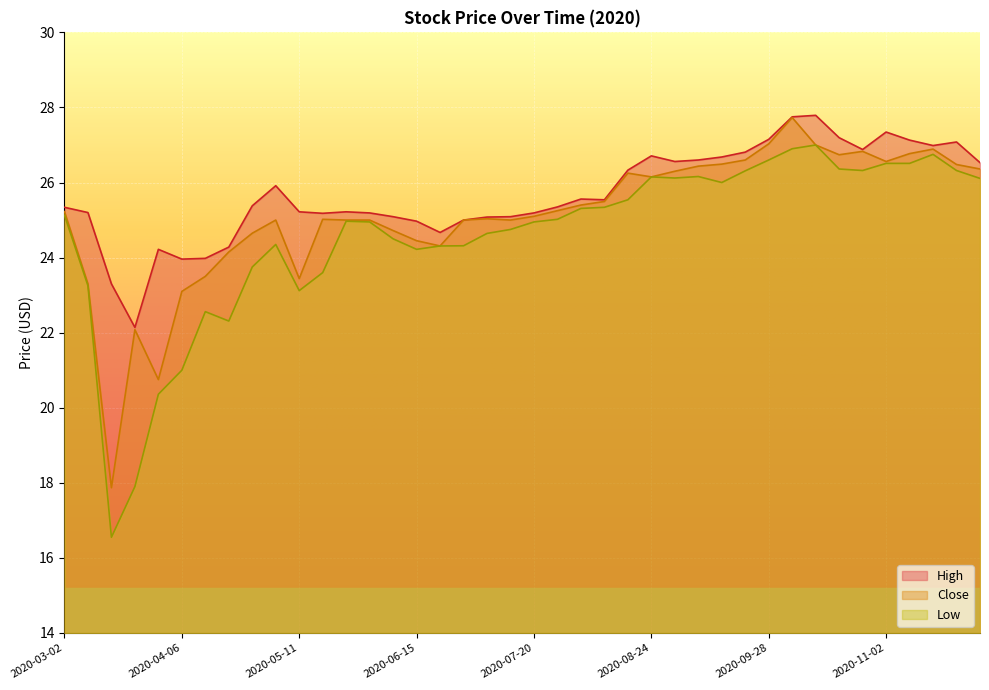

True or false: Close has a value of 44.7 at 2020-10-26.

False